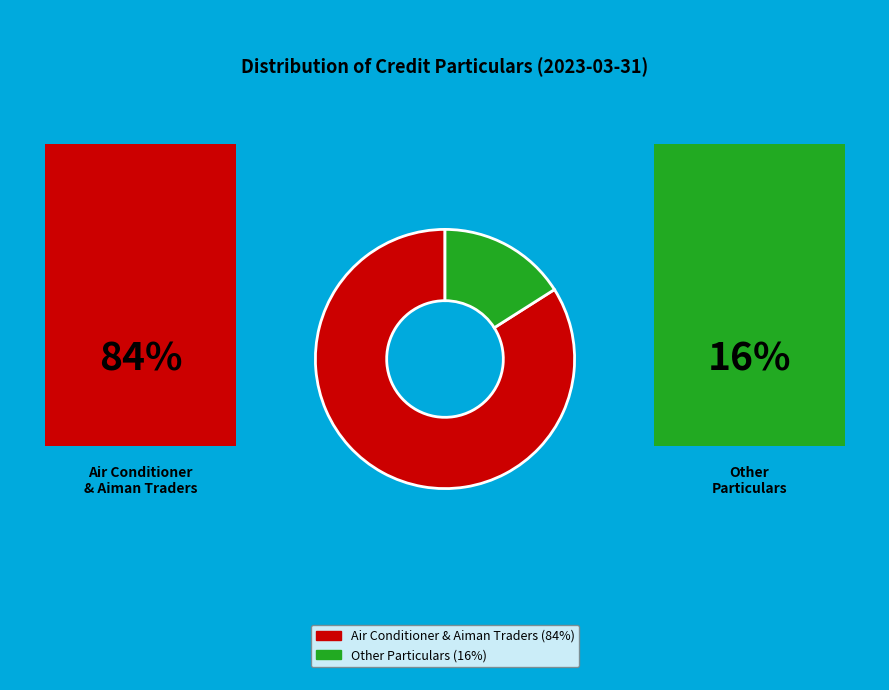

Is there a majority slice in this chart?

Yes